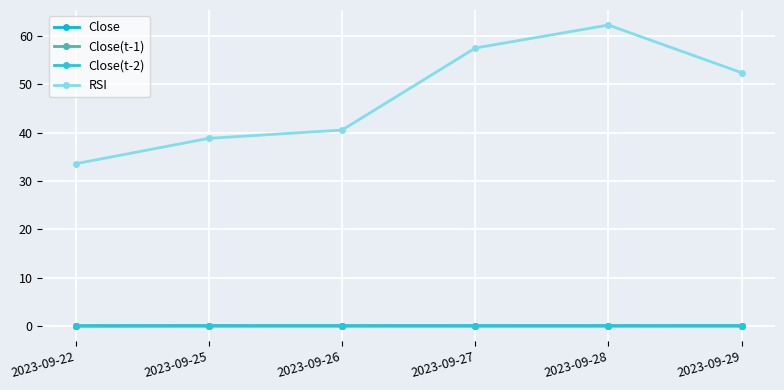

How many times do Close and Close(t-2) cross each other?

2